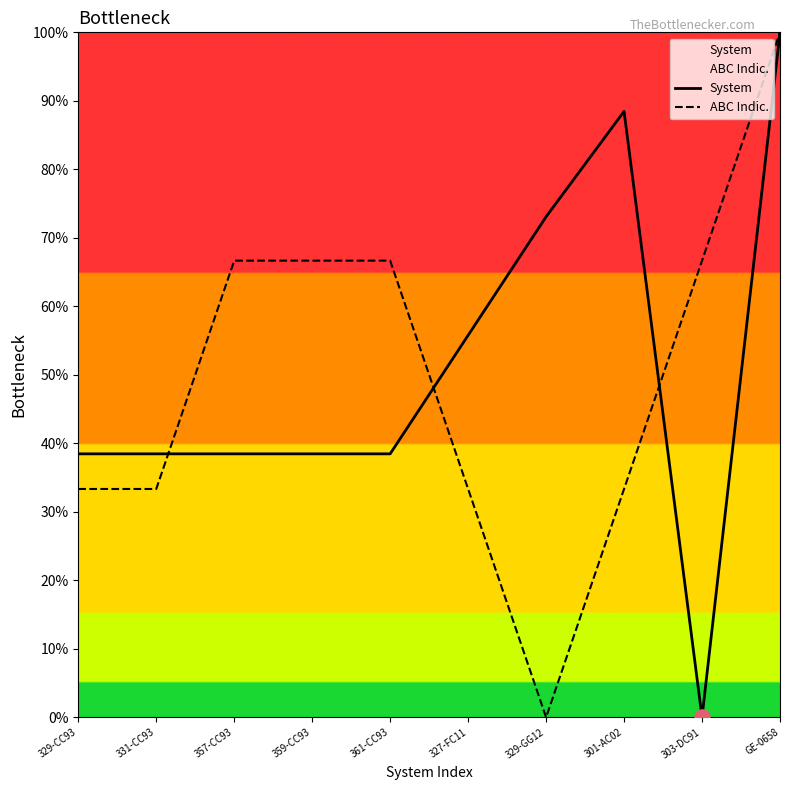

Is the value of ABC Indic. at 331-CC93 greater than the value of System at 357-CC93?

No